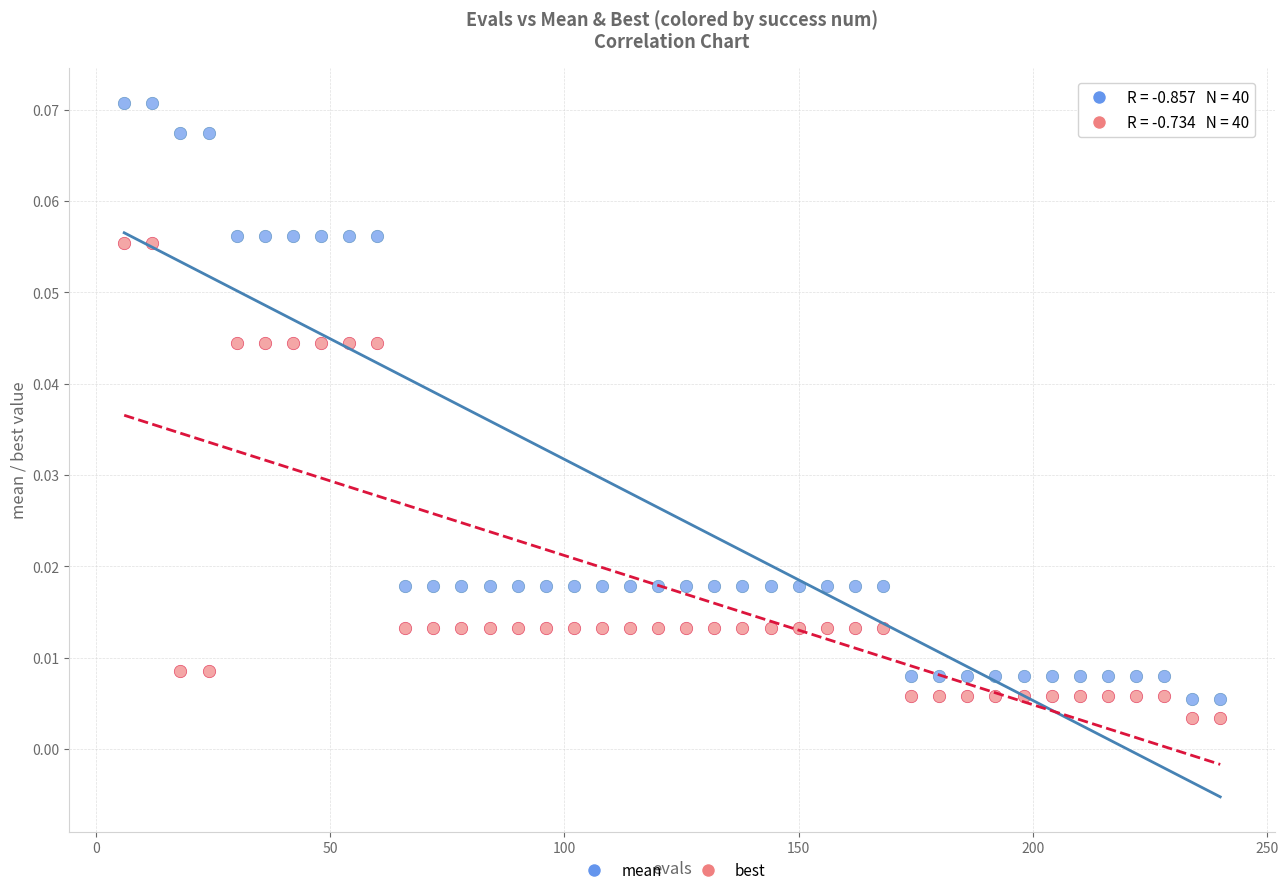

What is the X range (max minus min) for the scatter plot?

234.0